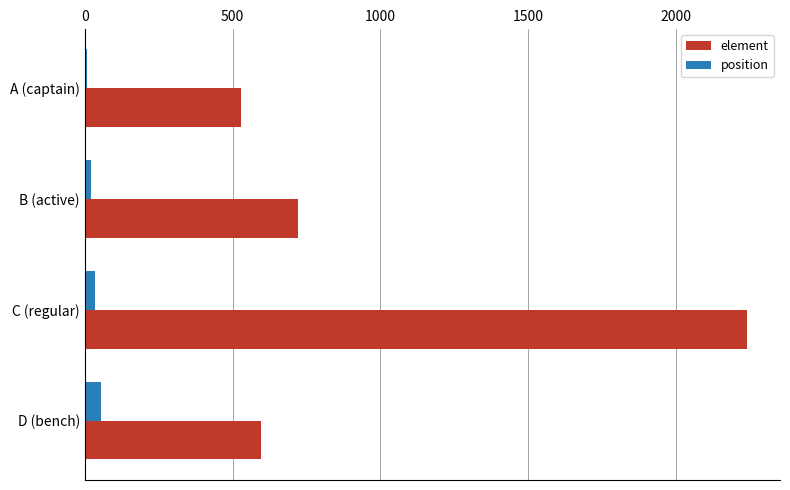

At which category is the sum across all series the highest?

C (regular)